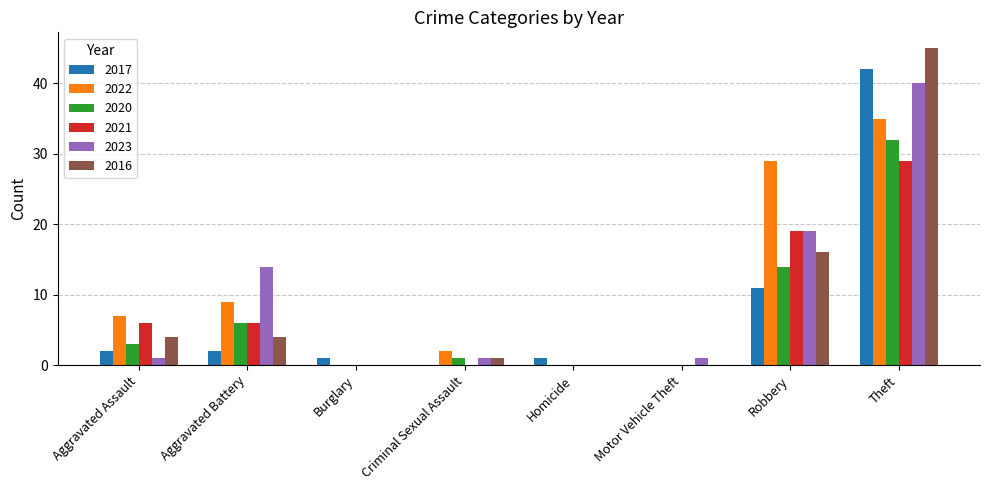

What is the sum of the 2023 values at Robbery and Motor Vehicle Theft?

20